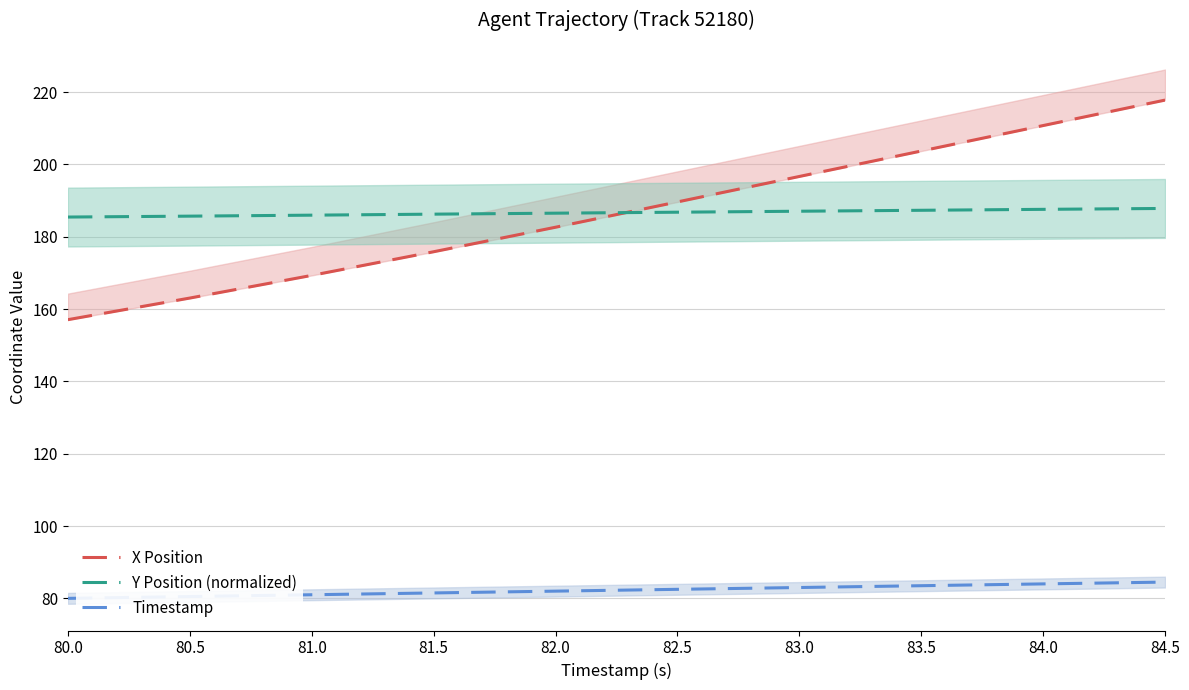

Is this an area chart (filled region under the line)?

No